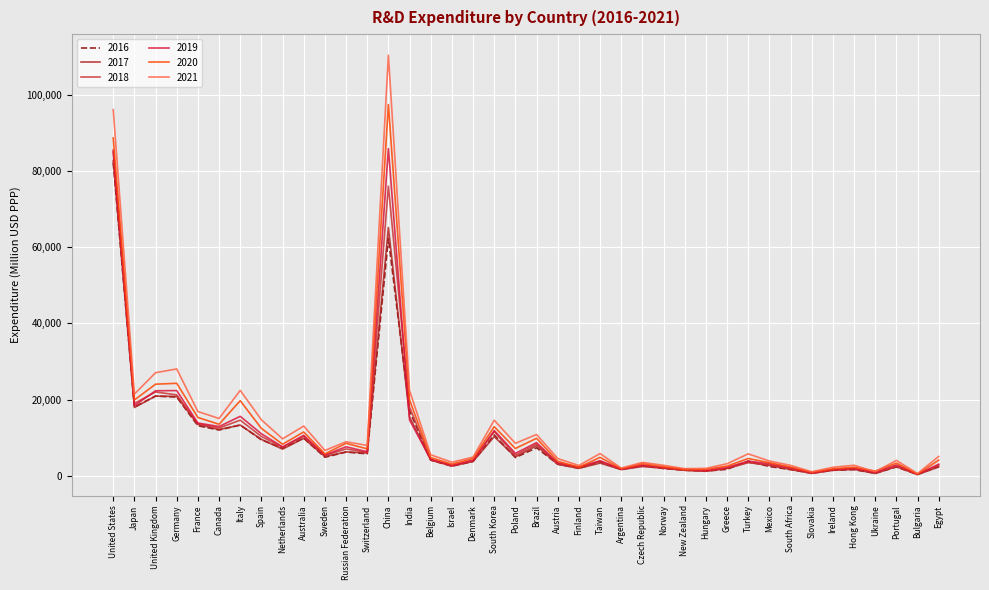

At which label does 2021 first exceed 5812?

United States